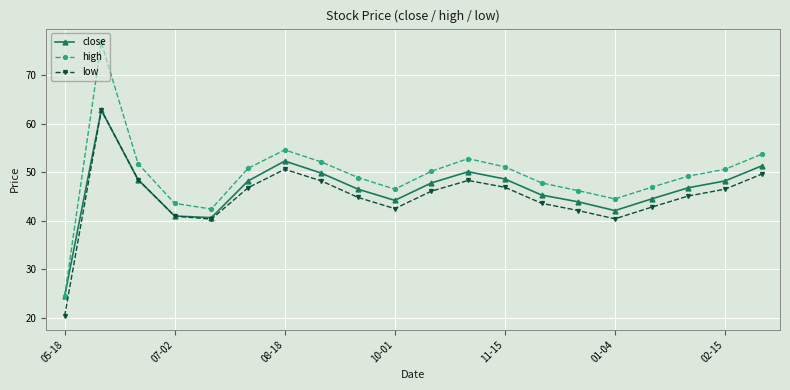

True or false: high and low cross at least once.

False